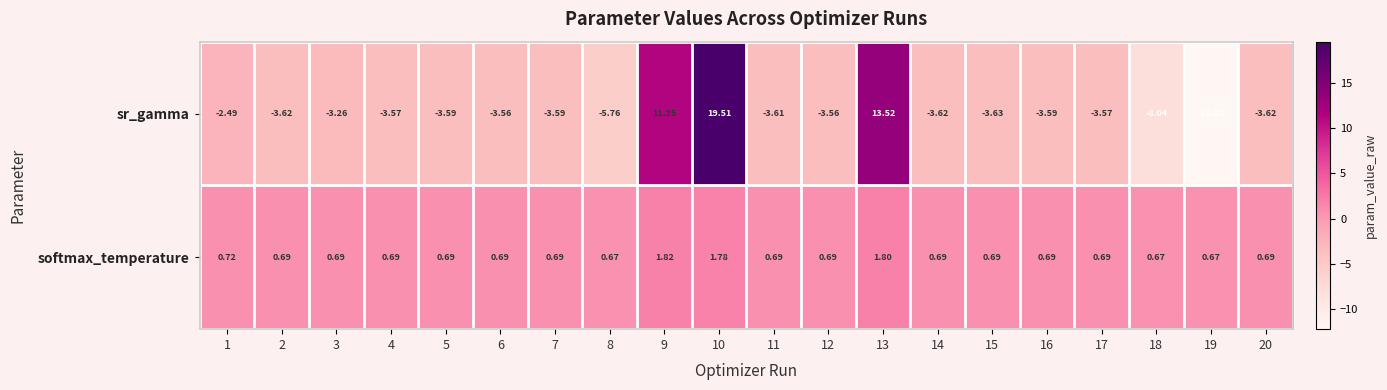

List the series in order of their peak value, lowest first.

softmax_temperature, sr_gamma